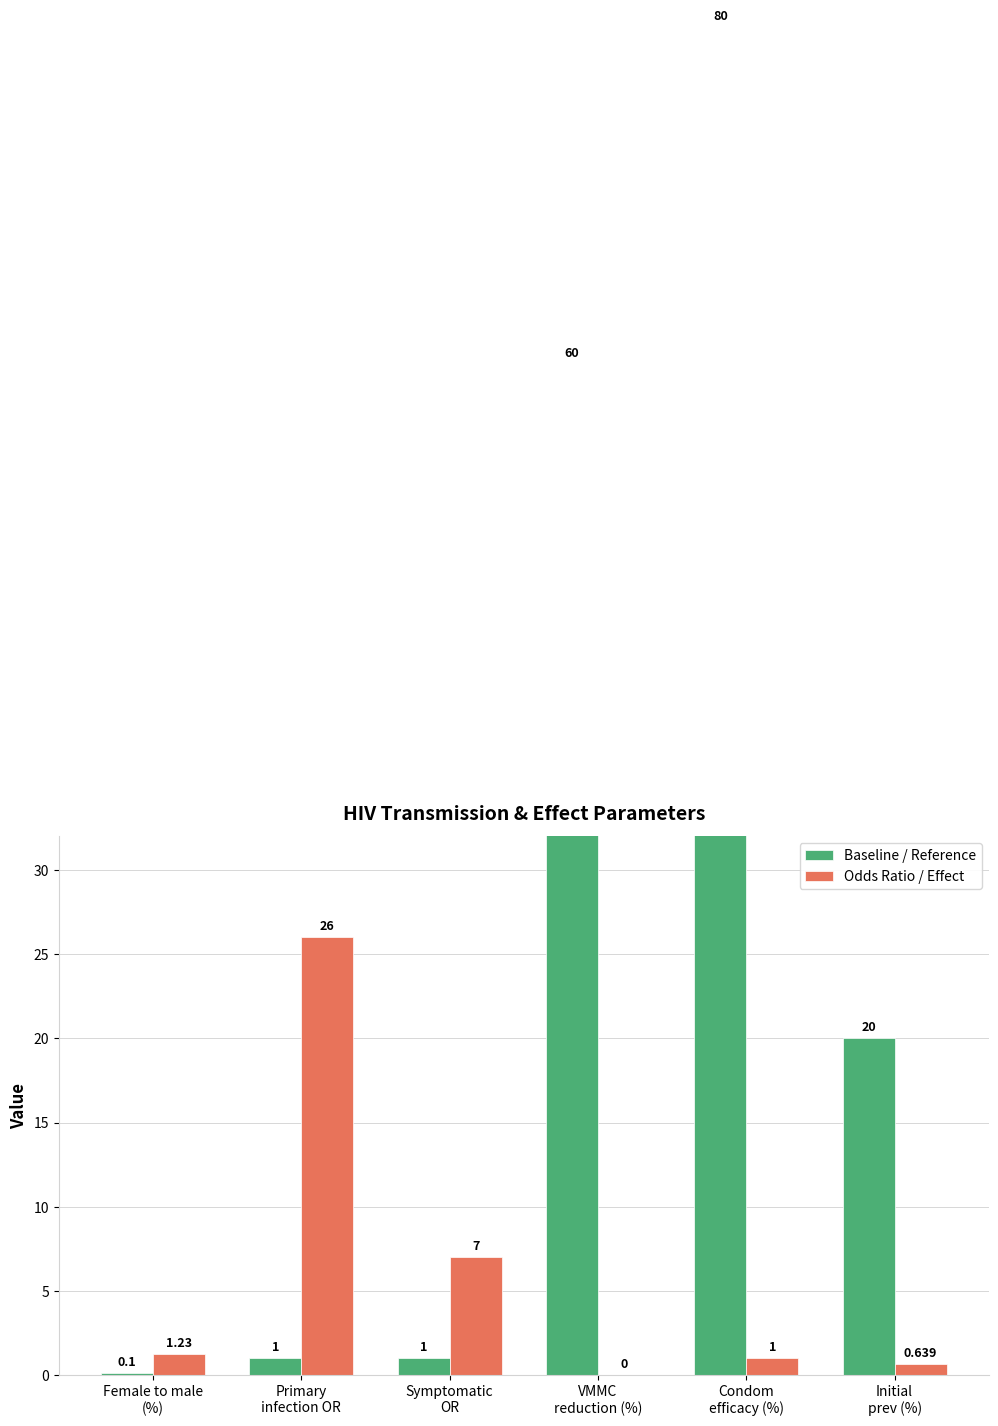

What position from the left is Female to male
(%)?

1